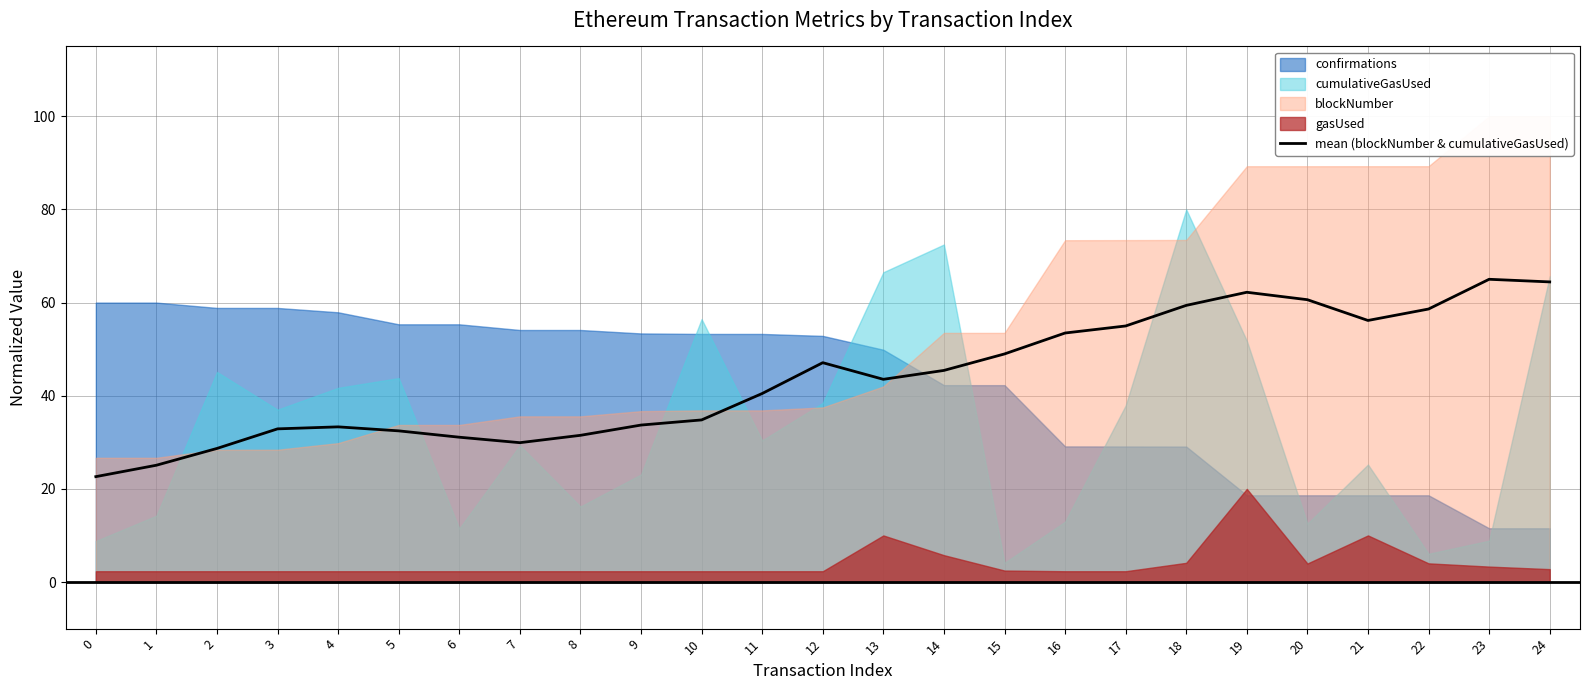

The value at 9 is 33.7. True or false?

True